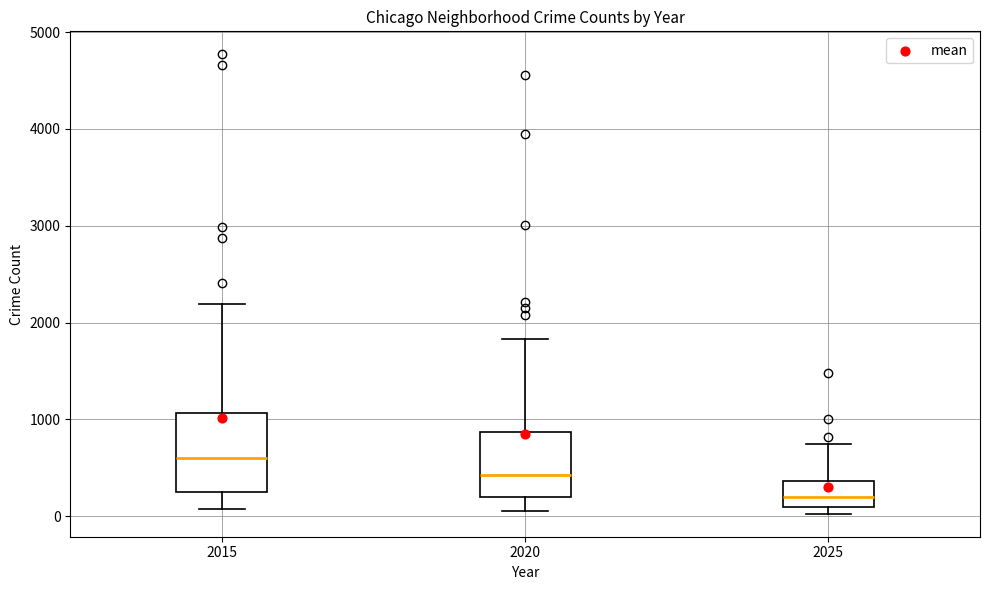

Comparing the boxes themselves (not the whiskers), which one is the tallest?

2015